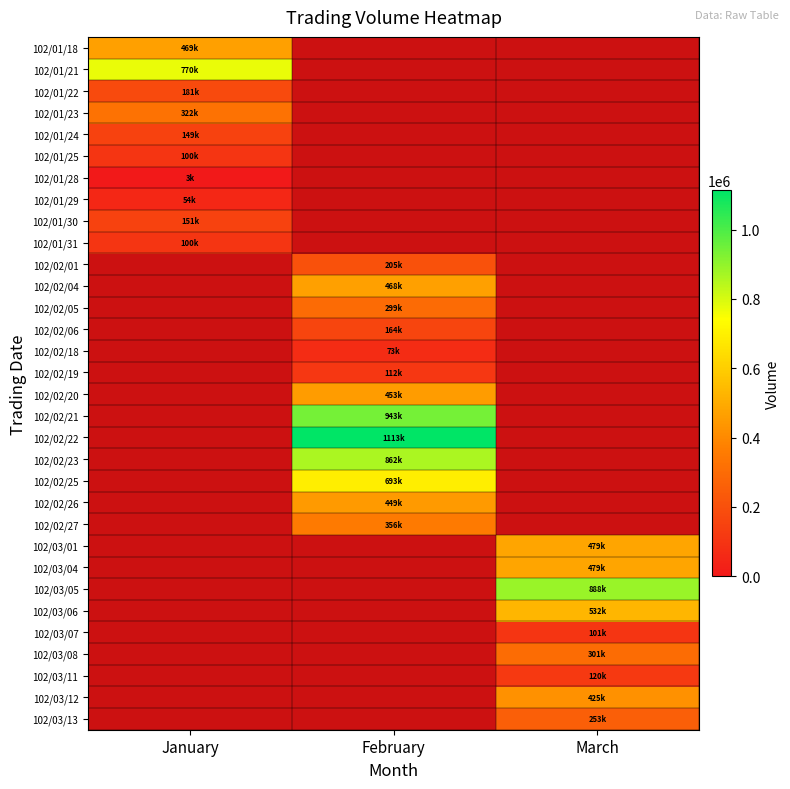

How many positive values does the 102/02/25 series have?

1